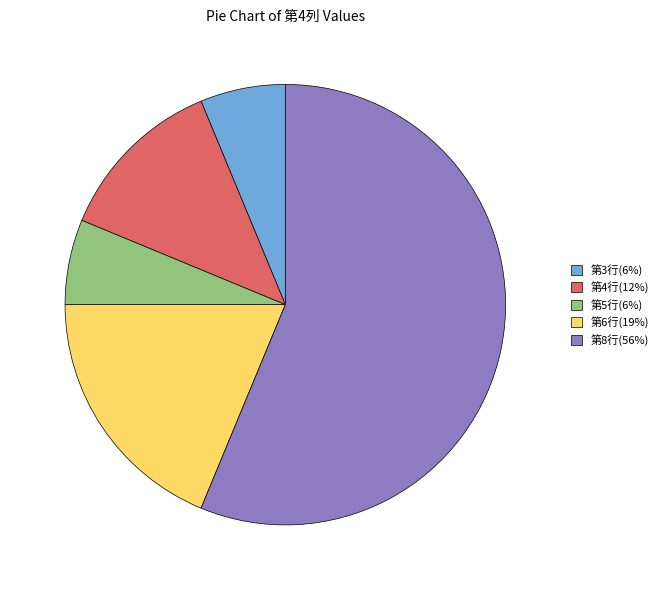

Which slice is the largest?

第8行(56%)